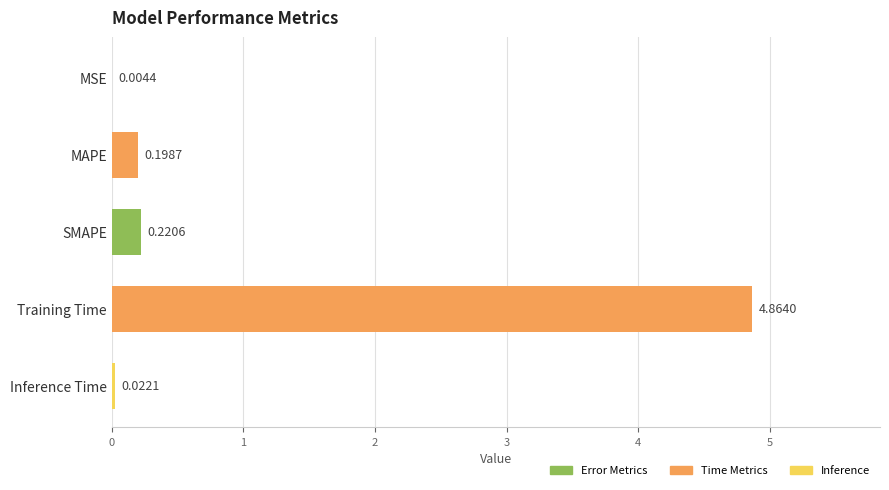

At which label is the value closest to 2?

SMAPE